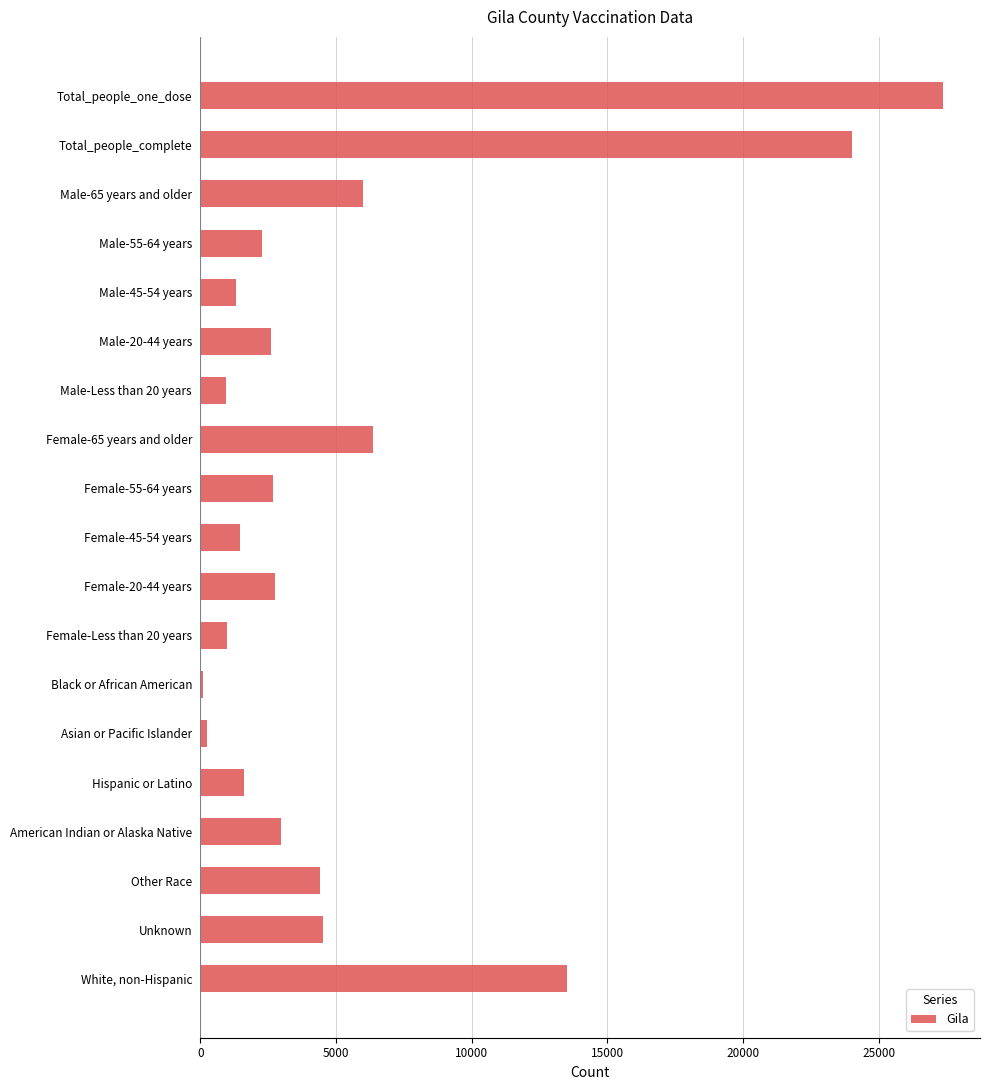

List the labels in order of value, smallest first.

Black or African American, Asian or Pacific Islander, Male-Less than 20 years, Female-Less than 20 years, Male-45-54 years, Female-45-54 years, Hispanic or Latino, Male-55-64 years, Male-20-44 years, Female-55-64 years, Female-20-44 years, American Indian or Alaska Native, Other Race, Unknown, Male-65 years and older, Female-65 years and older, White, non-Hispanic, Total_people_complete, Total_people_one_dose